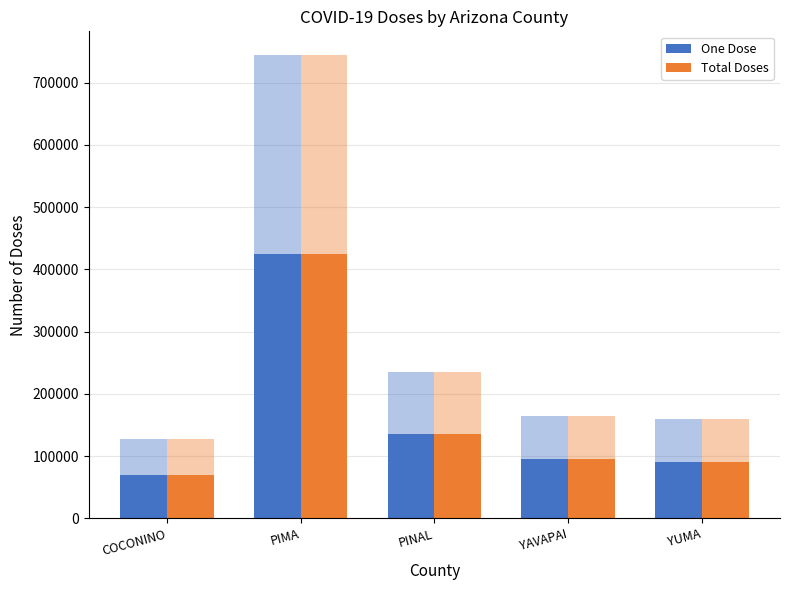

At which label is One Dose closest to 247007?

PINAL